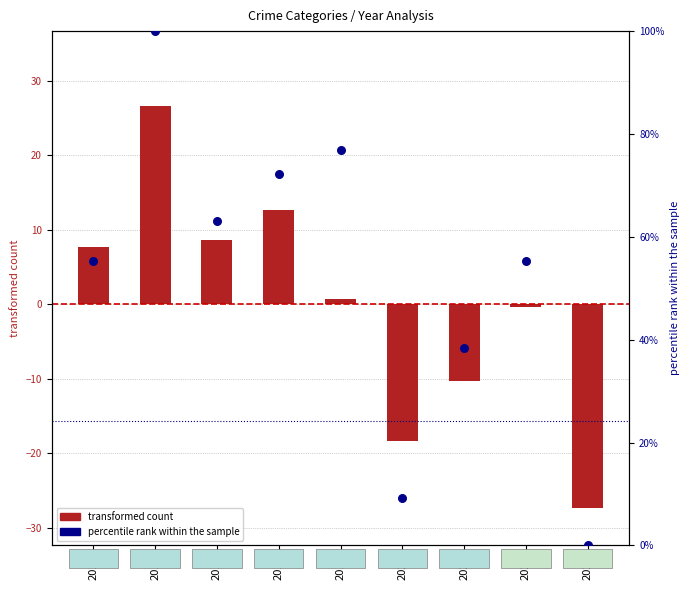

What is the total value across all series at 2022?

55.1